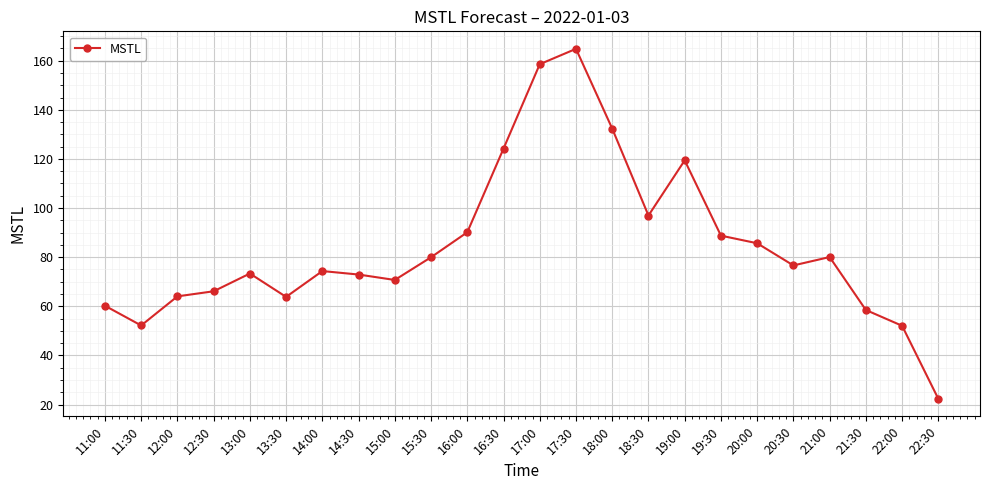

The chart shows a value of 76.6 at 20:30. True or false?

True